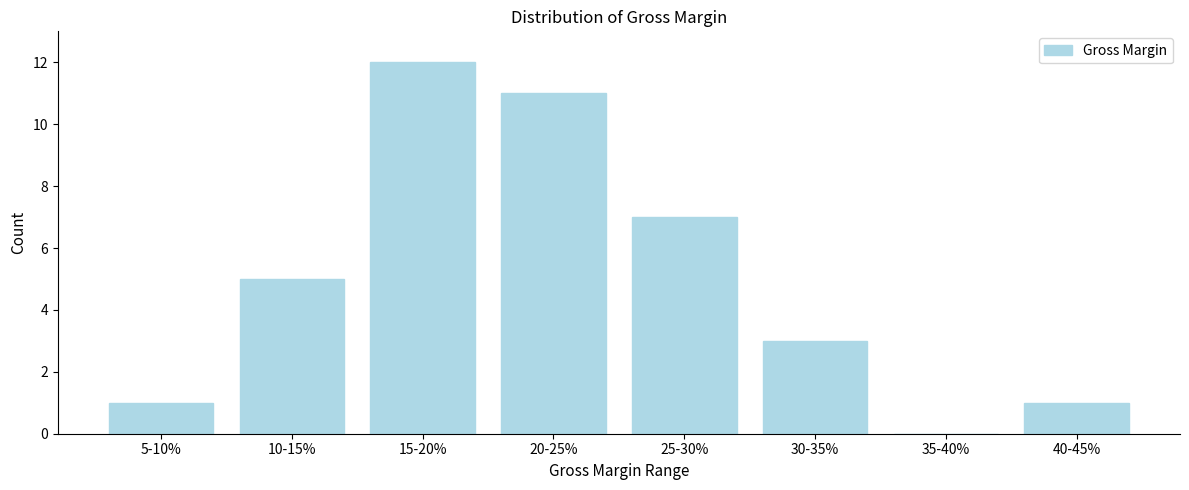

Reading right to left, extract all data points from this chart.

40-45%=1	35-40%=0	30-35%=3	25-30%=7	20-25%=11	15-20%=12	10-15%=5	5-10%=1